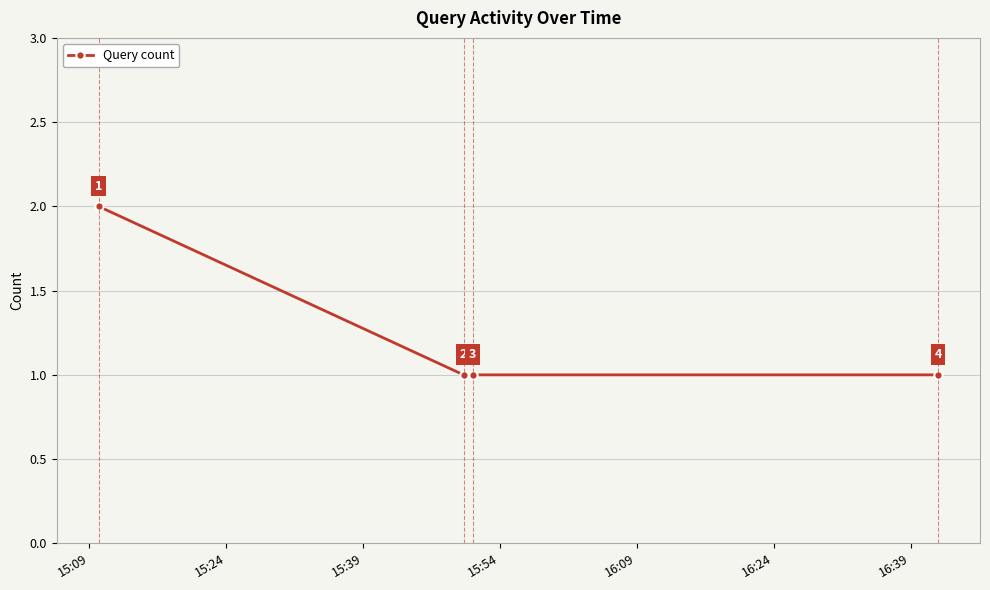

How many values are between 1 and 2?

4